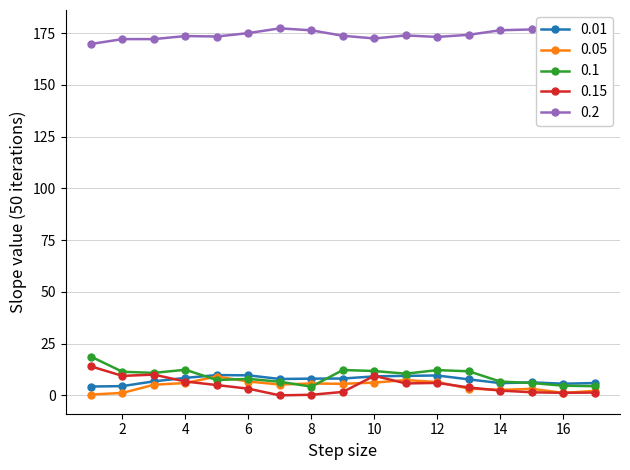

What is the value of the 0.2 point at the 7th from the left?

177.3